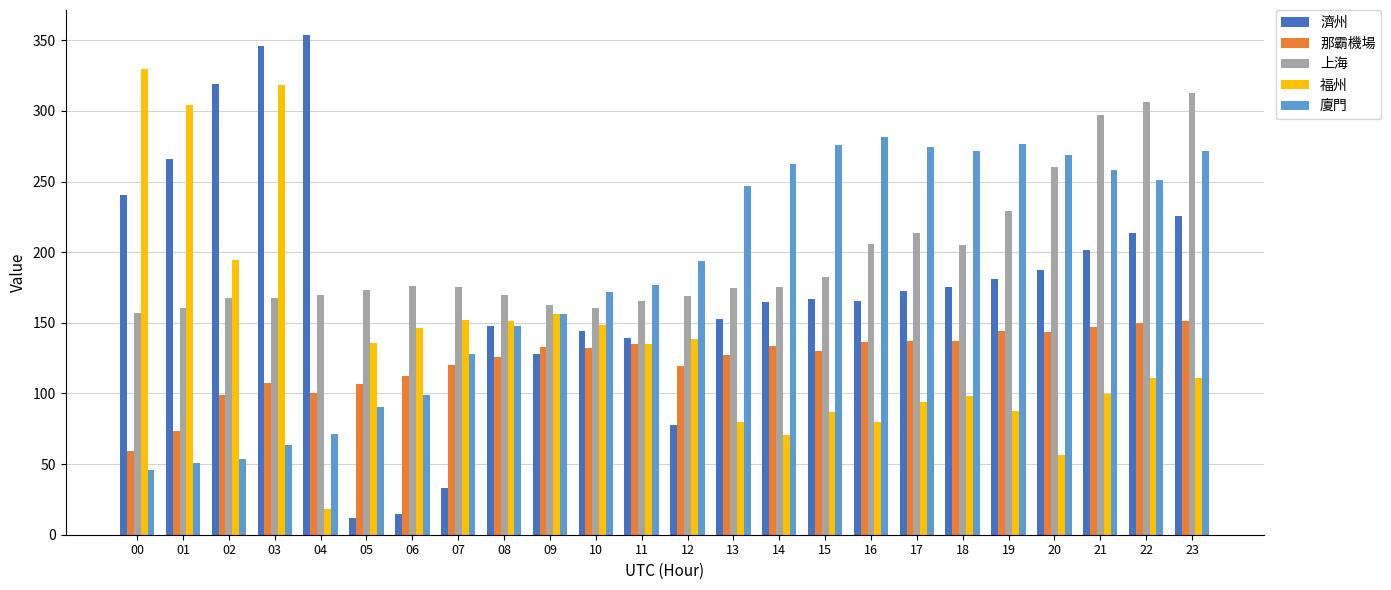

Rank the series by their maximum value, from lowest to highest.

那霸機場, 廈門, 上海, 福州, 濟州